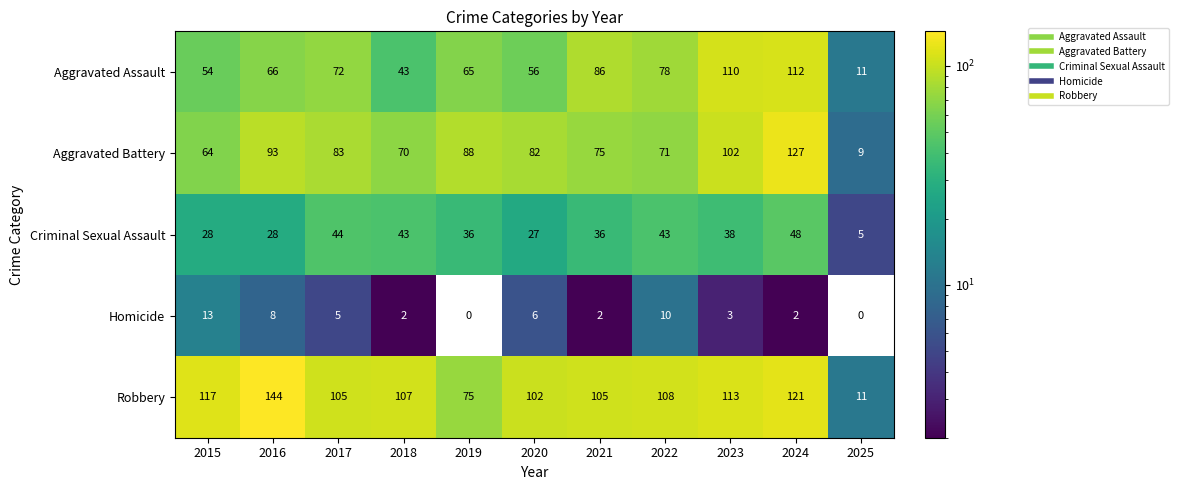

List the labels in order of Aggravated Assault value, smallest first.

2025, 2018, 2015, 2020, 2019, 2016, 2017, 2022, 2021, 2023, 2024